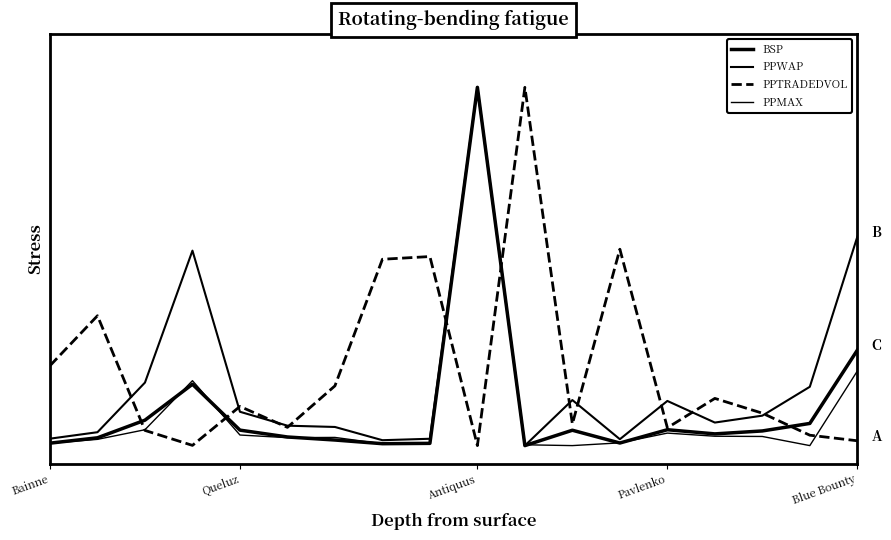

How many times do PPTRADEDVOL and PPWAP cross each other?

11